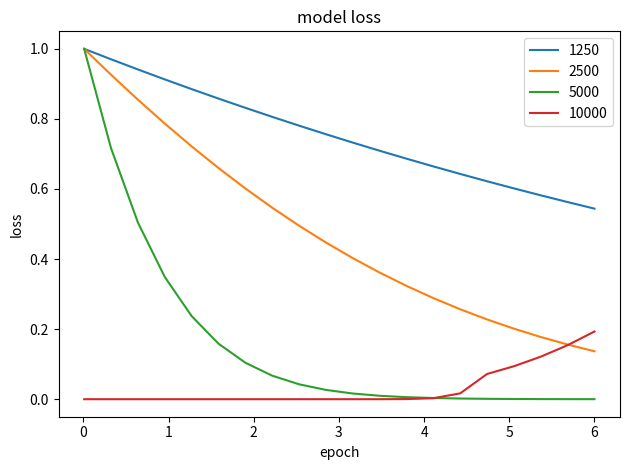

Which series has the largest range (max minus min)?

5000